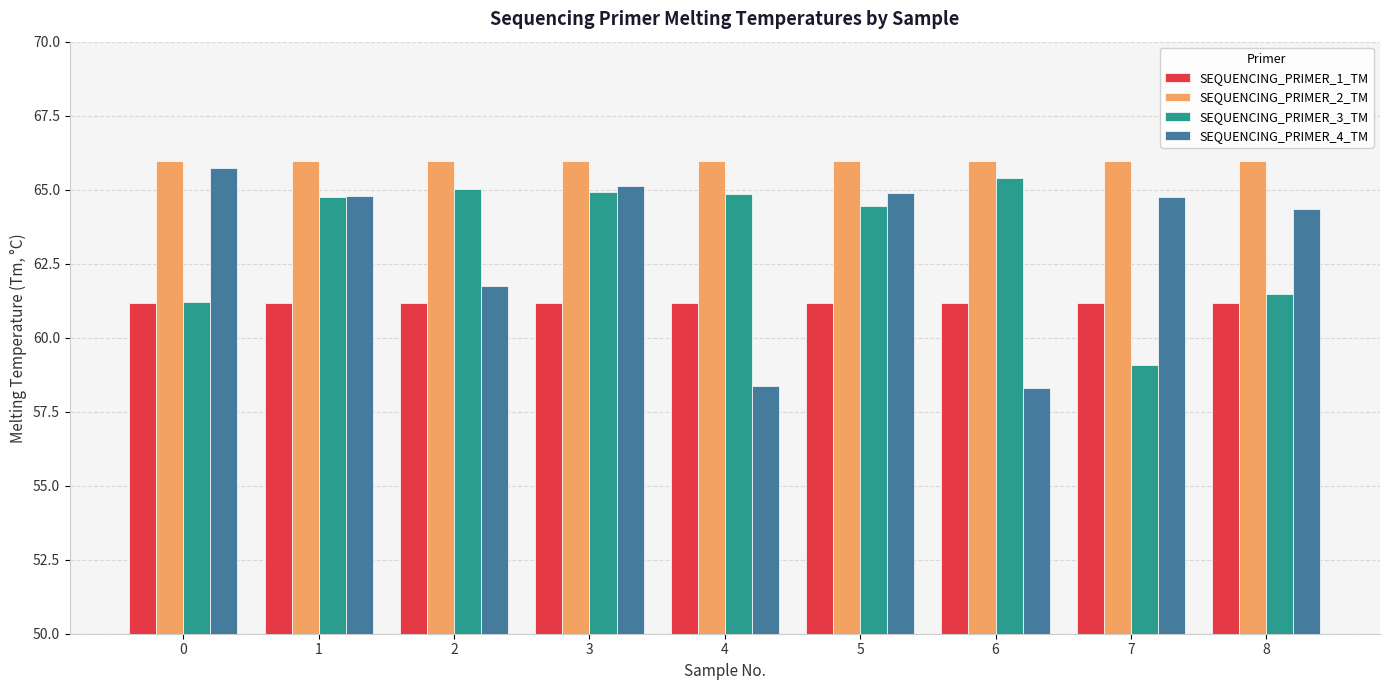

At which label is SEQUENCING_PRIMER_4_TM closest to 62?

2